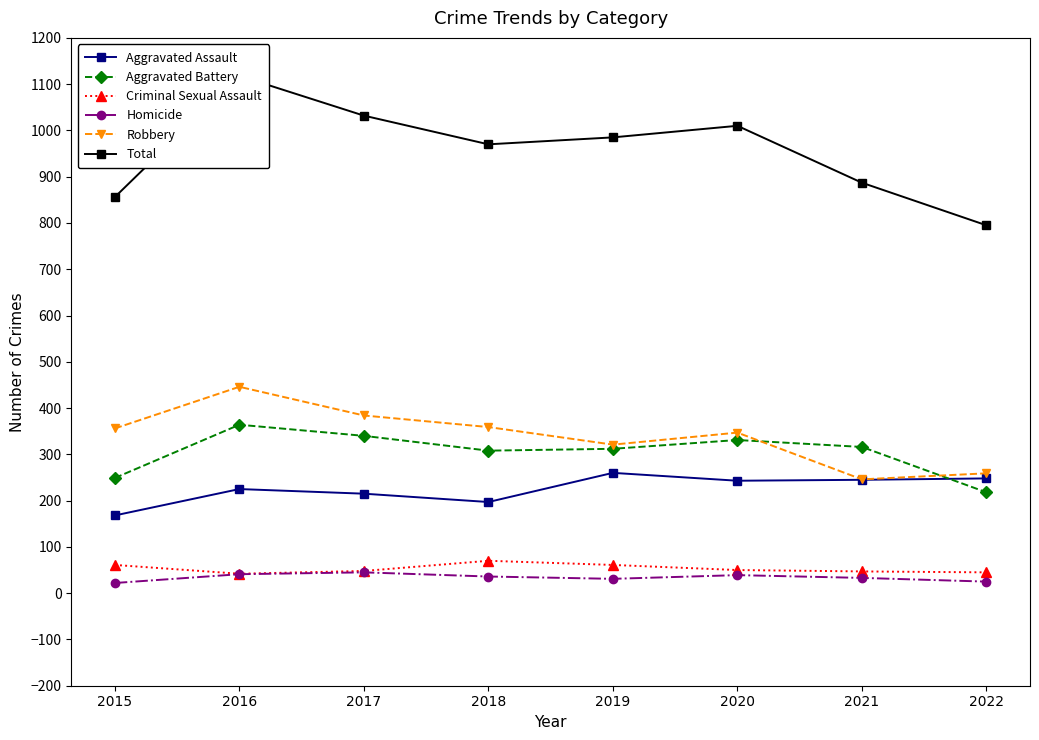

Is it true that Criminal Sexual Assault equals 28 at 2022?

False